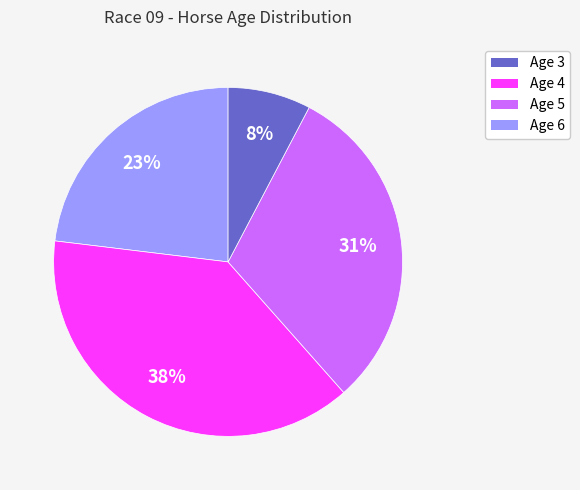

Do Age 3 and Age 6 together represent more than half of the pie?

No